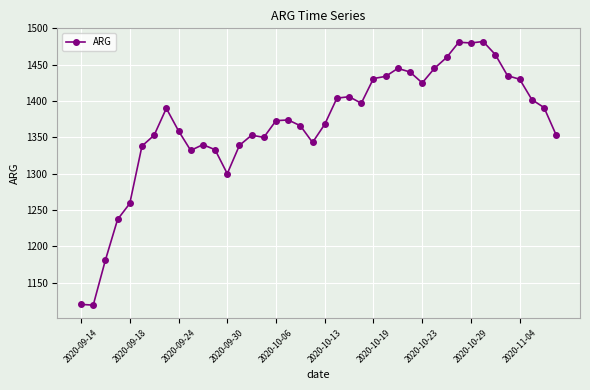

True or false: there are more than 1 points higher than both neighbors.

True